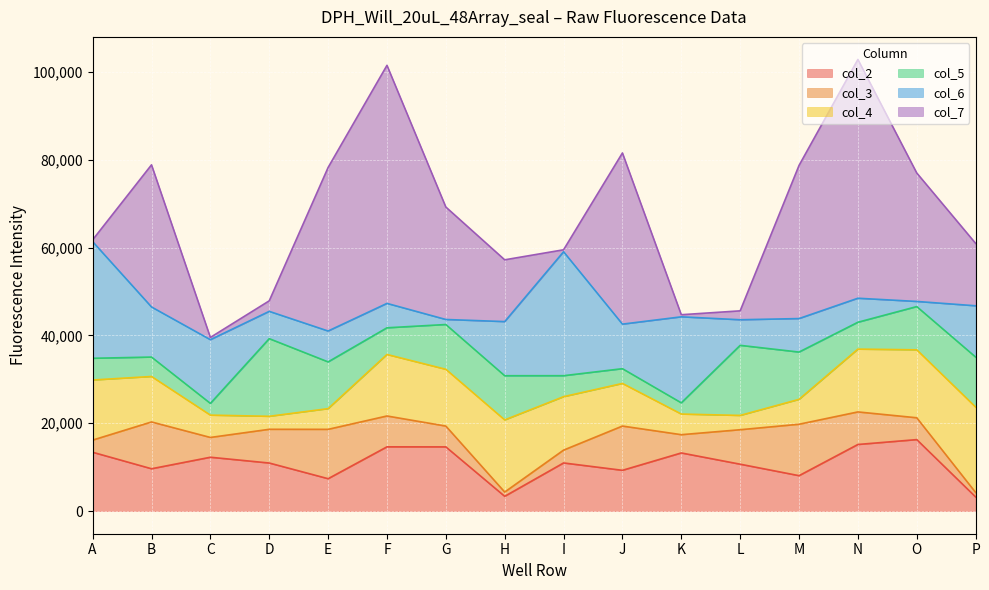

Where is the first local maximum for col_5?

D